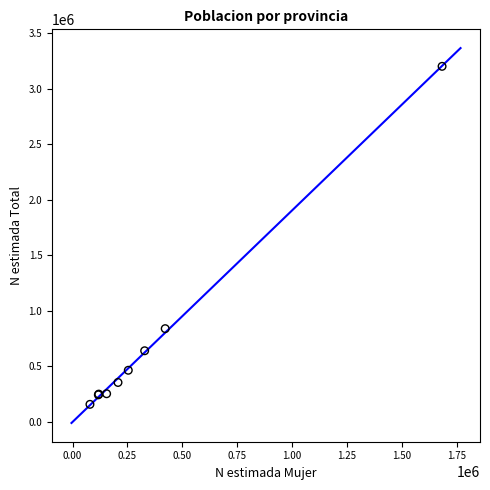

What Y value in the scatter plot is closest to 1678643?

838835